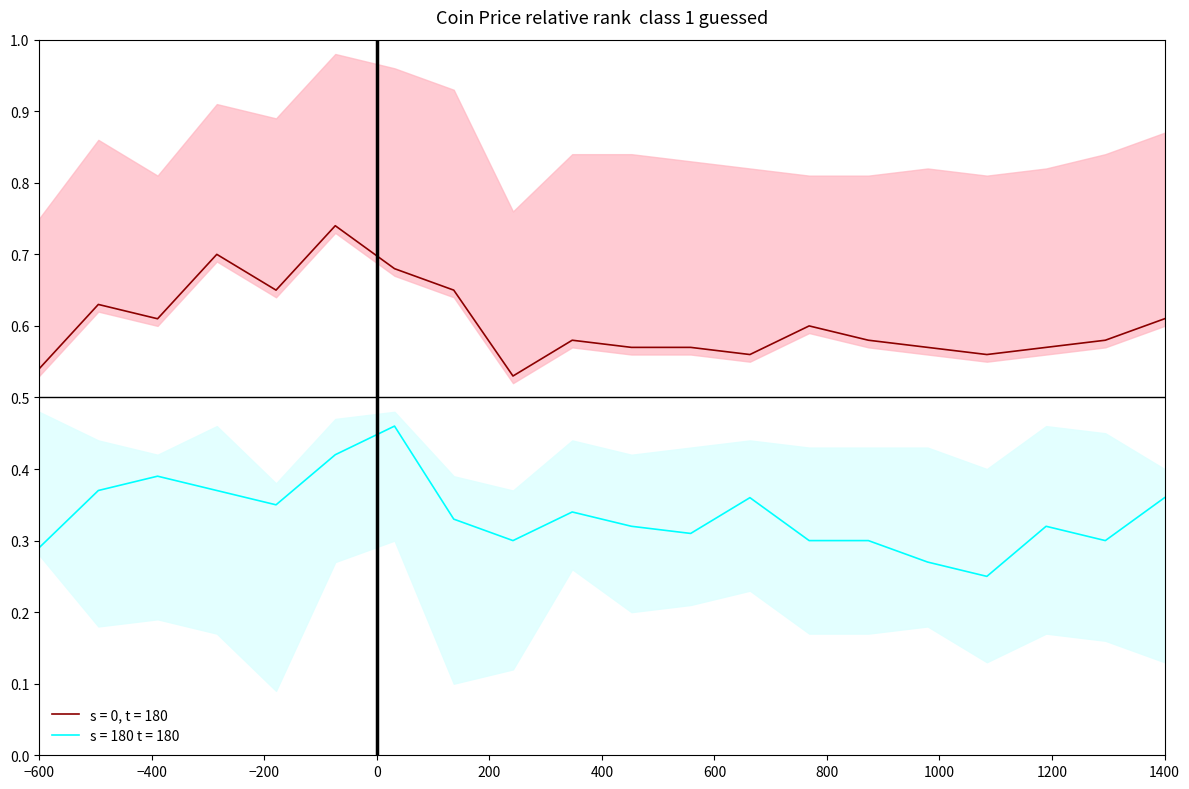

True or false: s = 180 t = 180 and s = 0, t = 180 cross at least once.

False